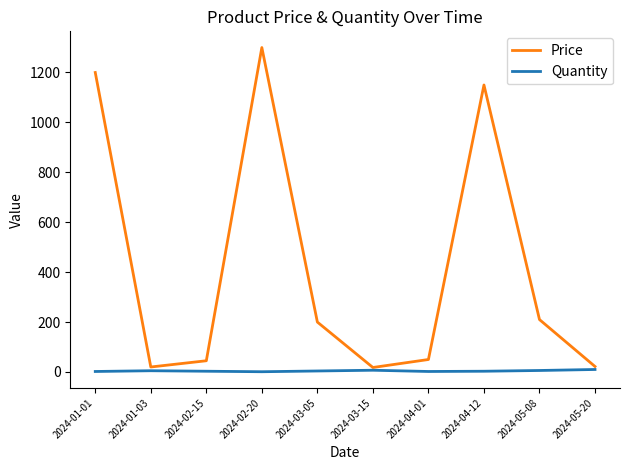

At which label is Price closest to 659?

2024-05-08